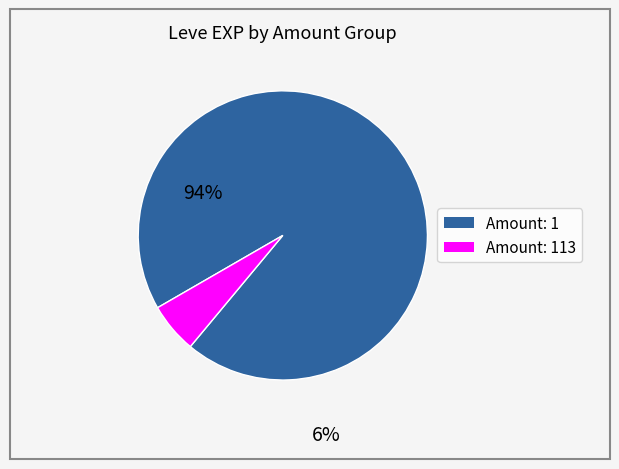

Is there any slice that represents more than half of the pie?

Yes